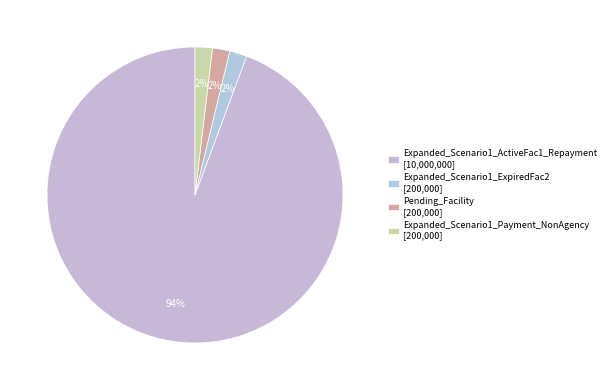

The Expanded_Scenario1_Payment_NonAgency slice represents 10% of the pie. True or false?

False